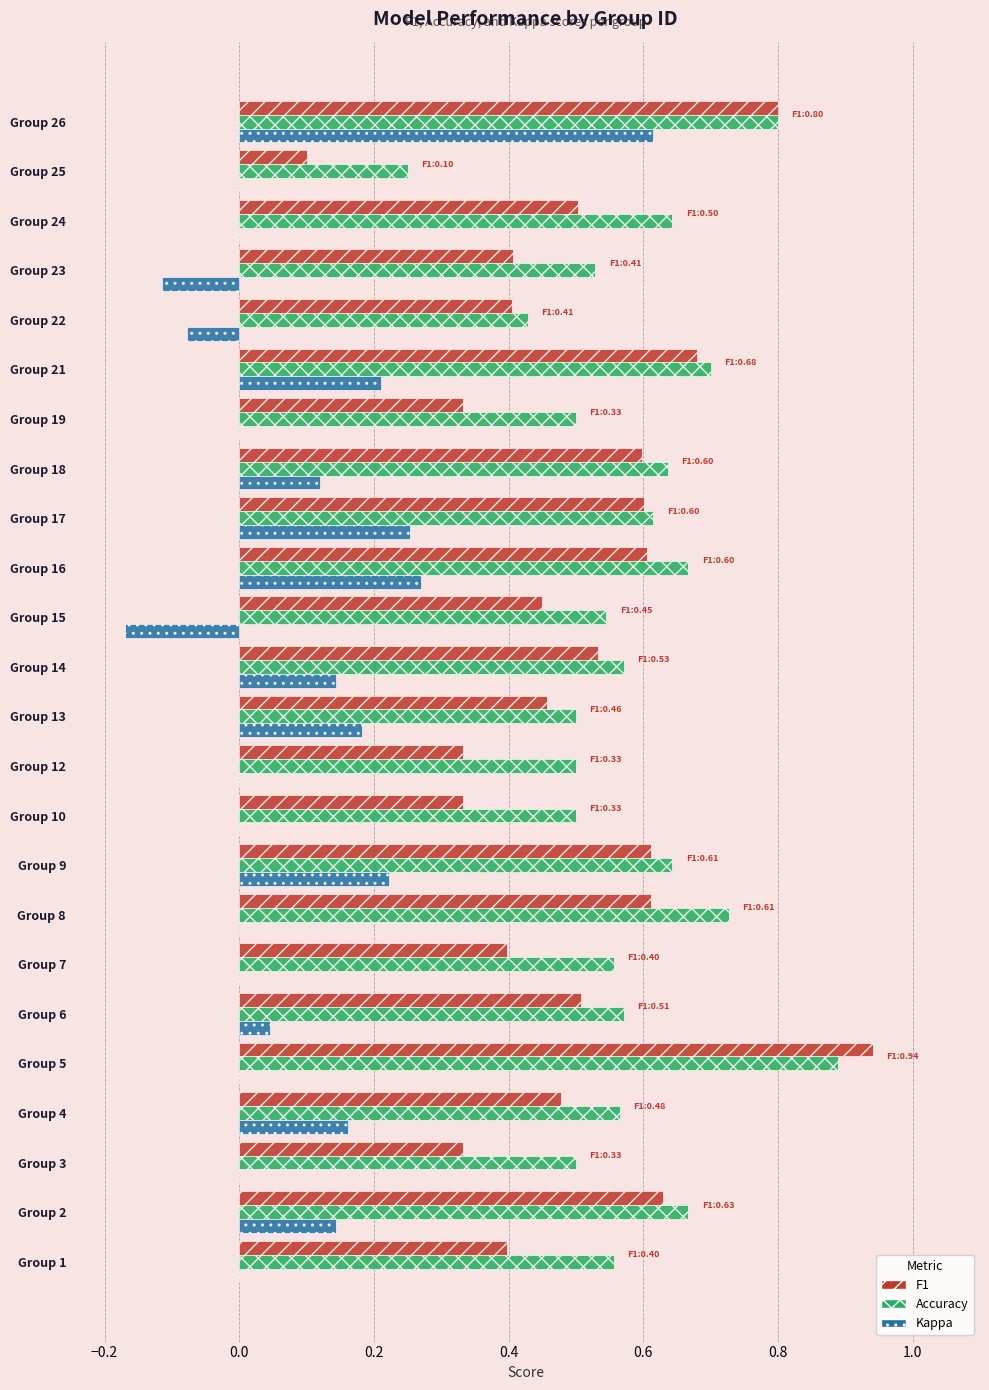

True or false: Accuracy has a value of 0.9 at Group 18.

False